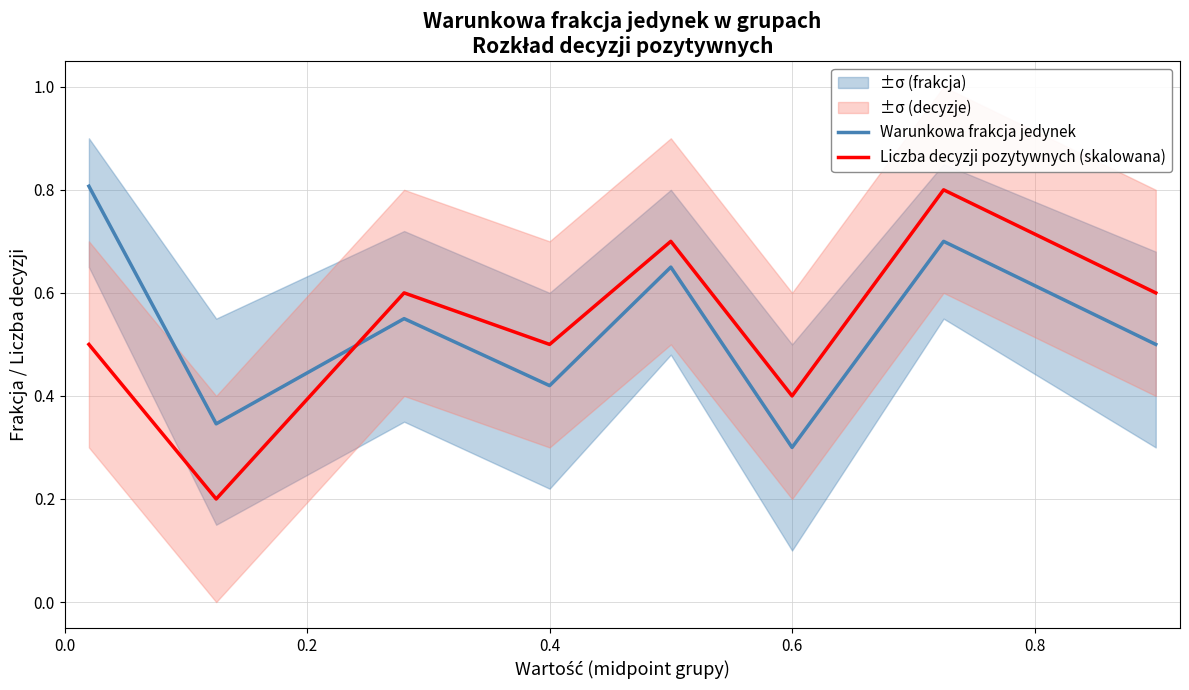

Which series ends up on top after the final intersection of Liczba decyzji pozytywnych (skalowana) and Warunkowa frakcja jedynek?

Liczba decyzji pozytywnych (skalowana)